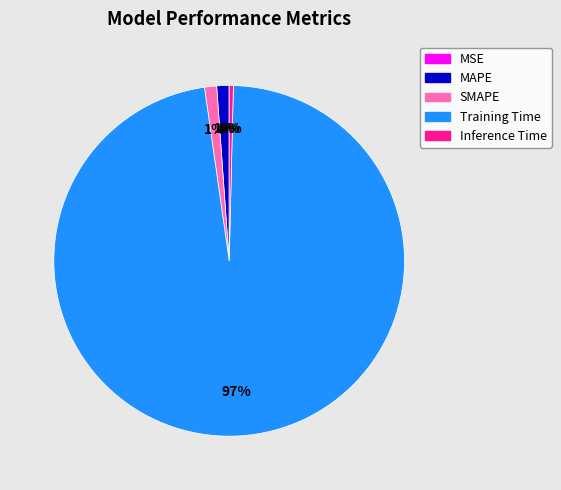

What is the largest slice in the pie chart?

Training Time